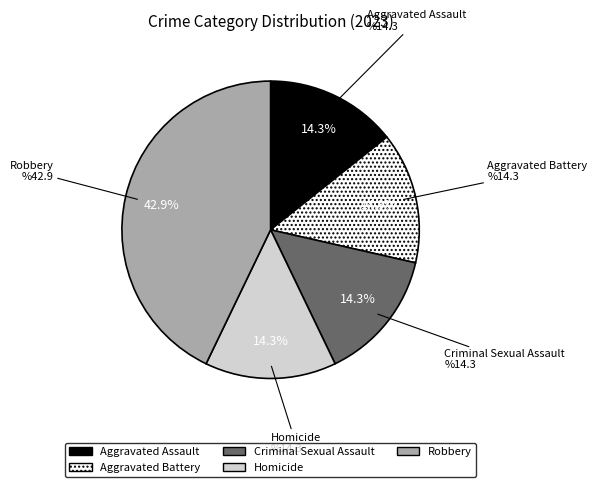

How many slices are in this pie chart?

5